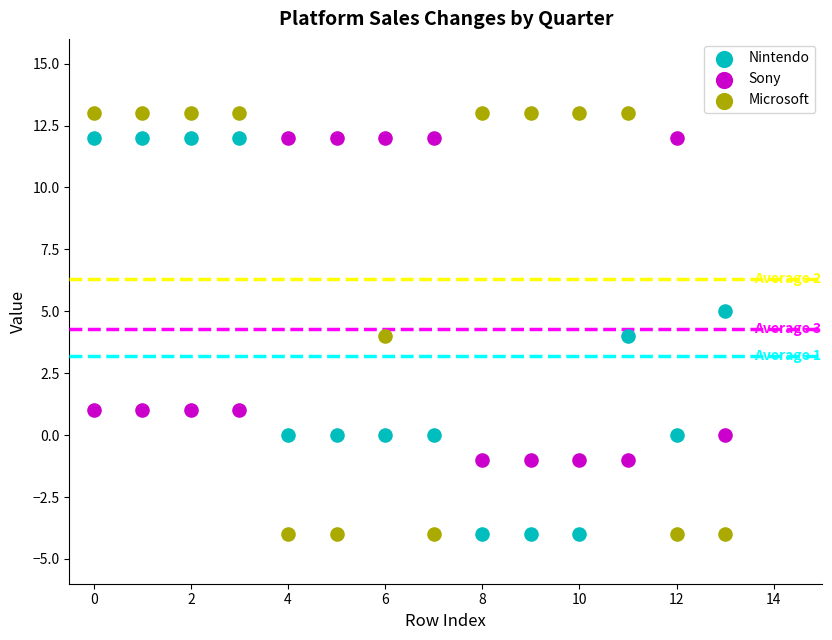

Which series contains the highest Y value?

Microsoft